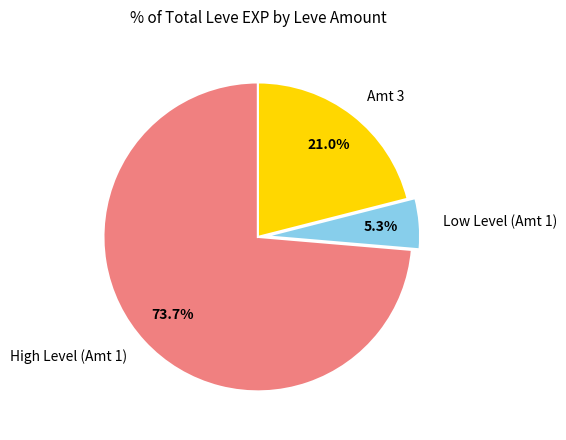

What is the smallest slice in the pie chart?

Low Level (Amt 1)